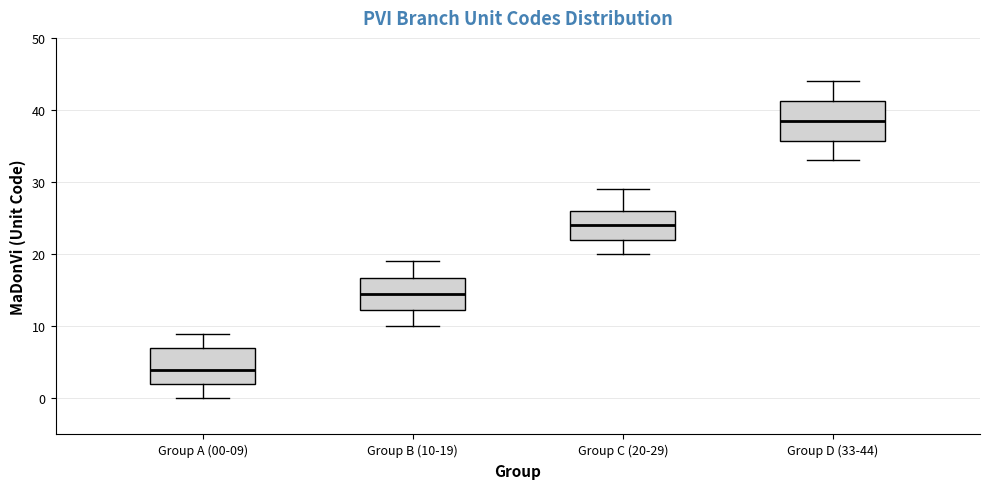

Reading left to right, transcribe this box plot: for each box, give where its median line is, the range the box spans, and where its two whiskers end, as read against the y-axis. The values are not printed on the chart, so give them approximately, as read against the axis.

Group A (00-09): median 4, box 2 to 7, whiskers 0 to 9
Group B (10-19): median 15, box 12 to 17, whiskers 10 to 19
Group C (20-29): median 24, box 22 to 26, whiskers 20 to 29
Group D (33-44): median 39, box 36 to 41, whiskers 33 to 44